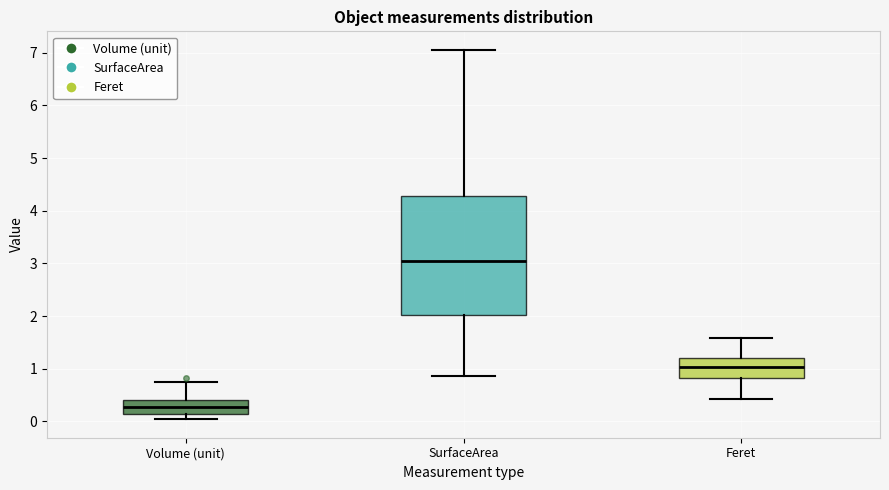

Reading left to right, read every box against the y-axis: the position of its median line, the range the box covers, and the ends of its whiskers. The values are not printed on the chart, so give them approximately, as read against the axis.

Volume (unit): median 0.3, box 0.1 to 0.4, whiskers 0.0 to 0.7
SurfaceArea: median 3.0, box 2.0 to 4.3, whiskers 0.9 to 7.1
Feret: median 1.0, box 0.8 to 1.2, whiskers 0.4 to 1.6